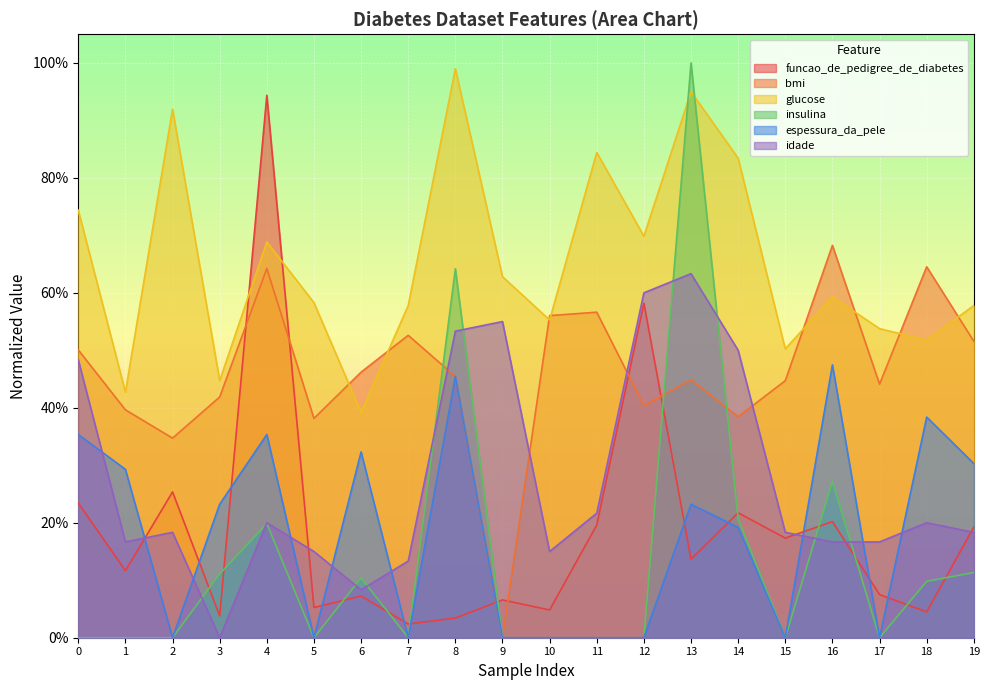

What is the difference between the maximum and minimum values in the insulina series?

1.0